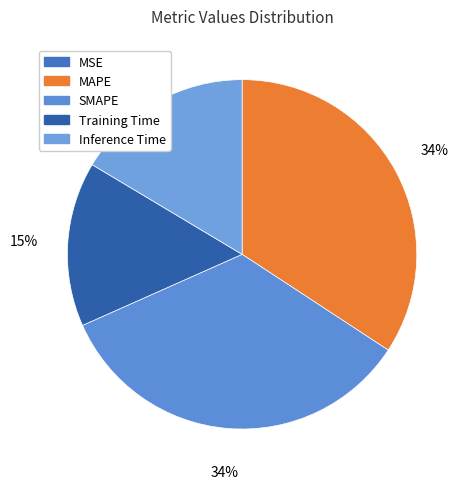

What is the change in value from MSE to MAPE?

+0.8